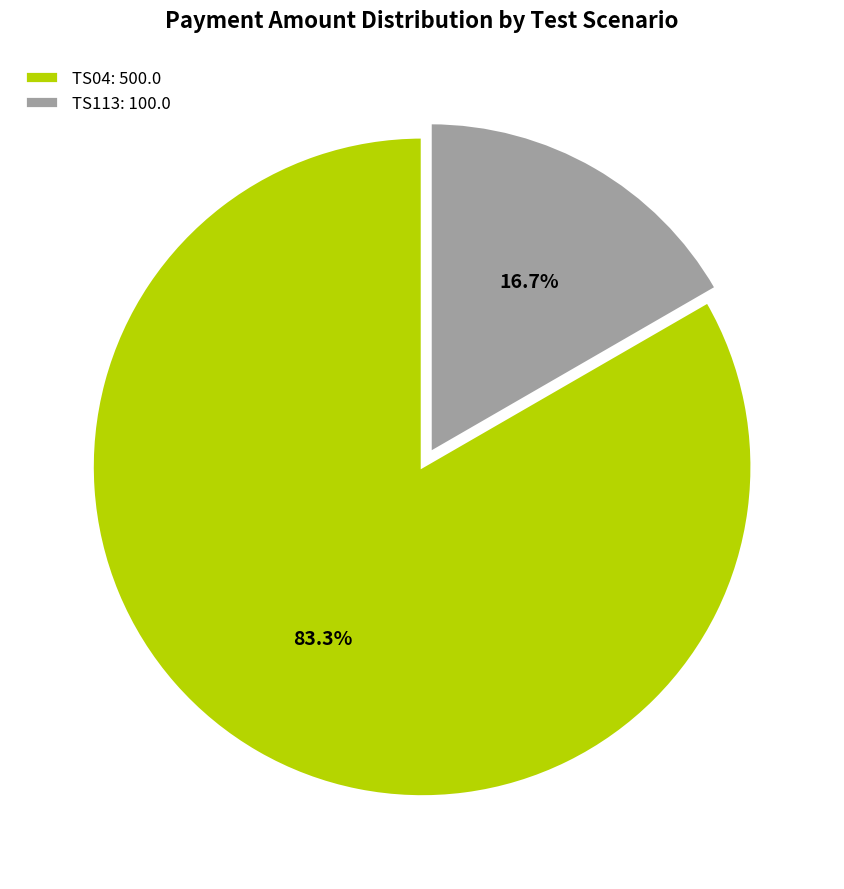

Which slice is the largest?

TS04